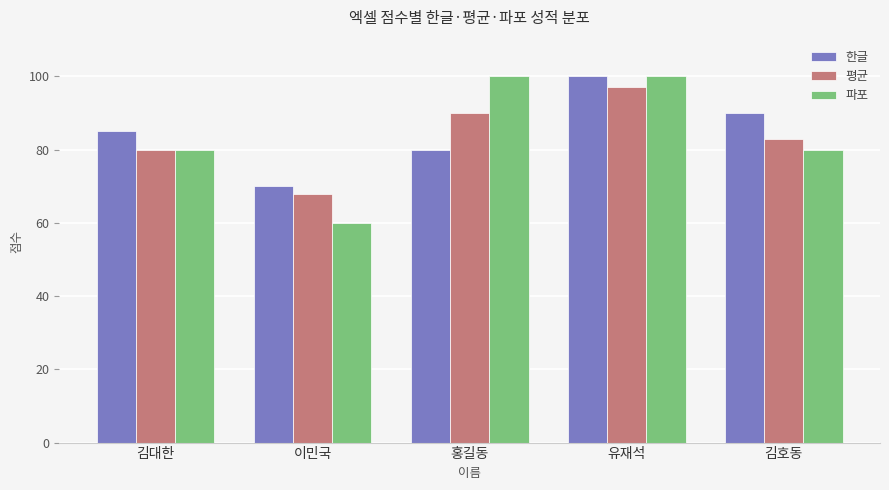

The value of 한글 at 유재석 is 100. True or false?

True